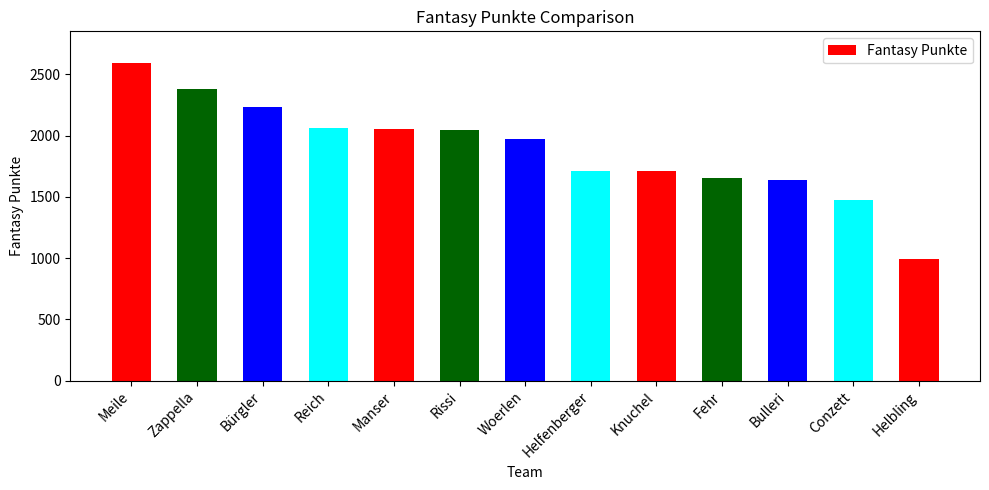

How many bars are there in total?

13